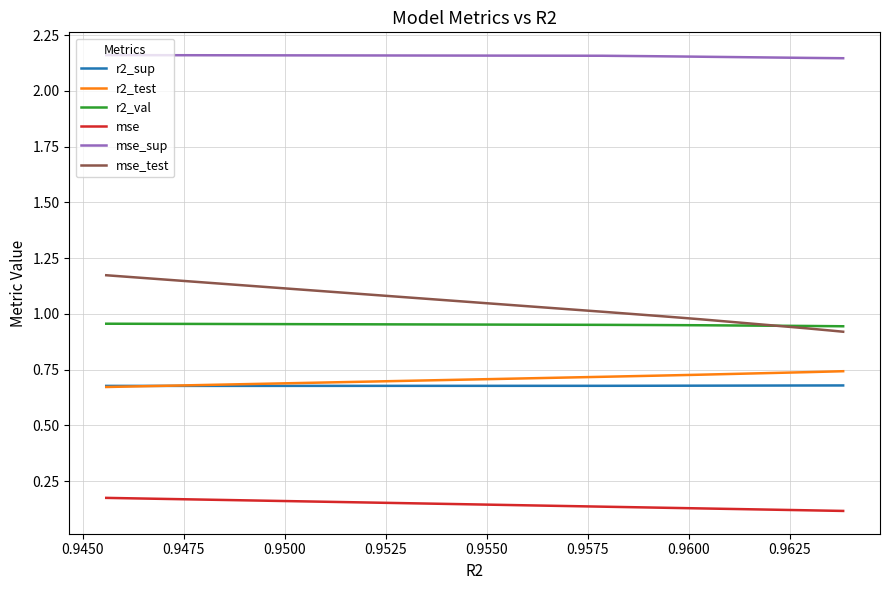

True or false: r2_test and mse_test intersect in this chart.

False